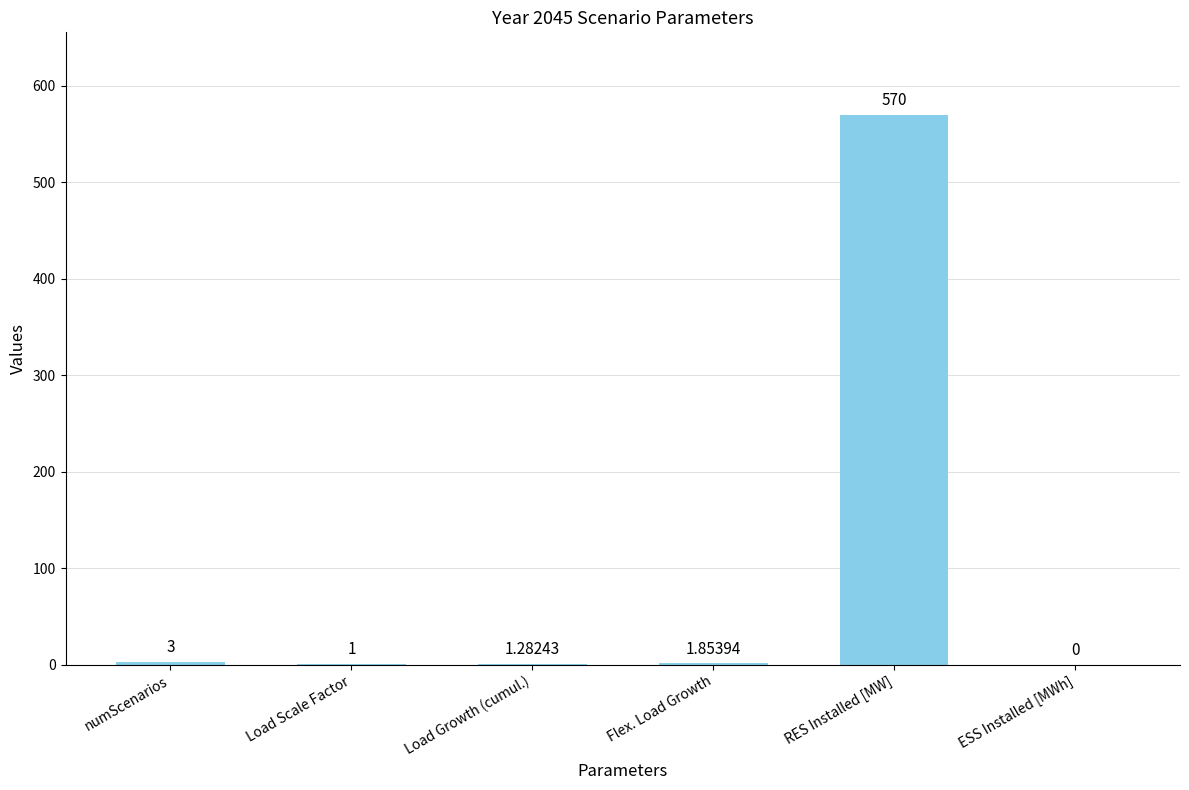

How many categories are shown in the chart?

6